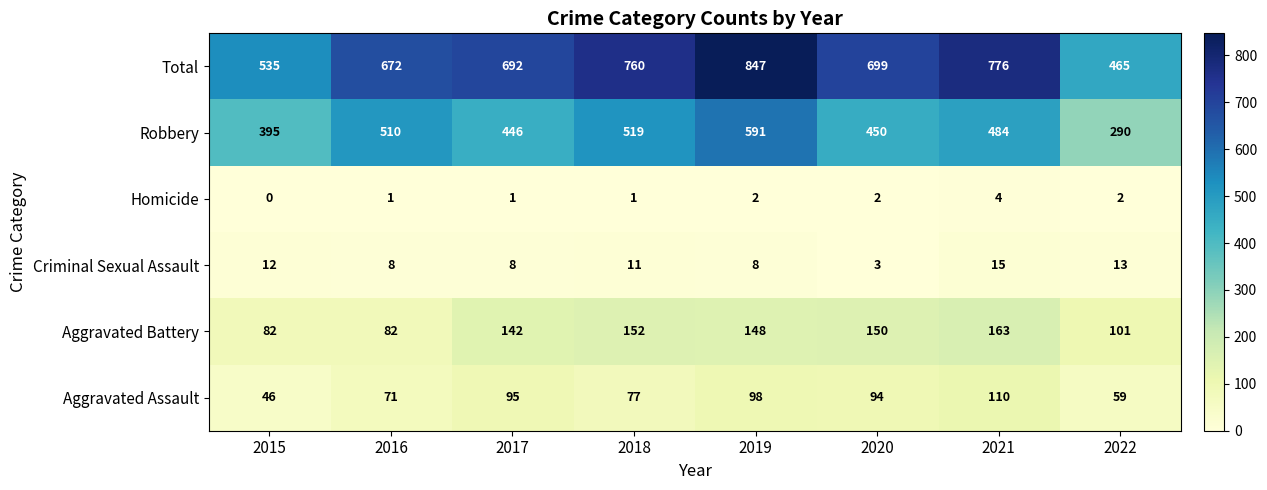

Rank the series by their maximum value, from highest to lowest.

Total, Robbery, Aggravated Battery, Aggravated Assault, Criminal Sexual Assault, Homicide